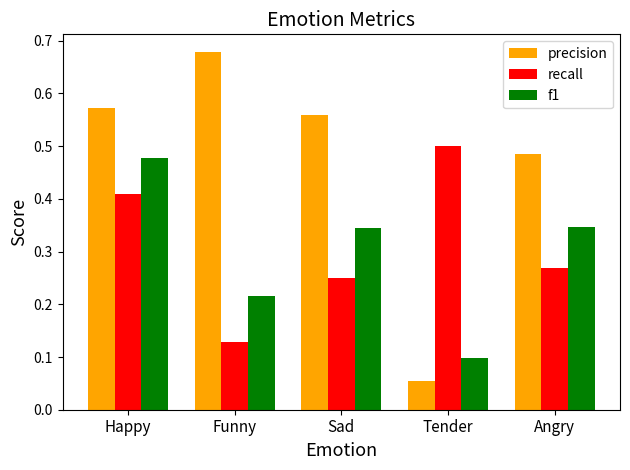

At which label does f1 reach its minimum?

Tender